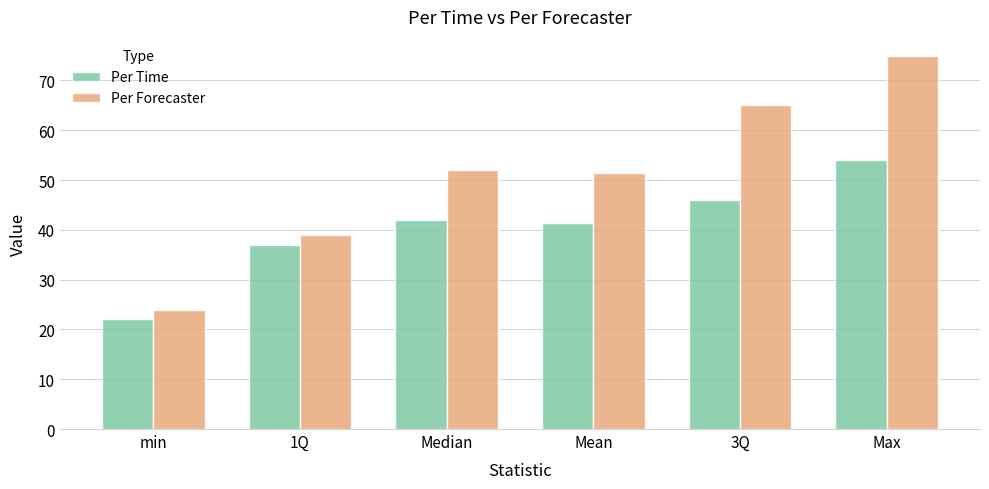

Is the value of Per Forecaster at Max greater than the value of Per Time at min?

Yes